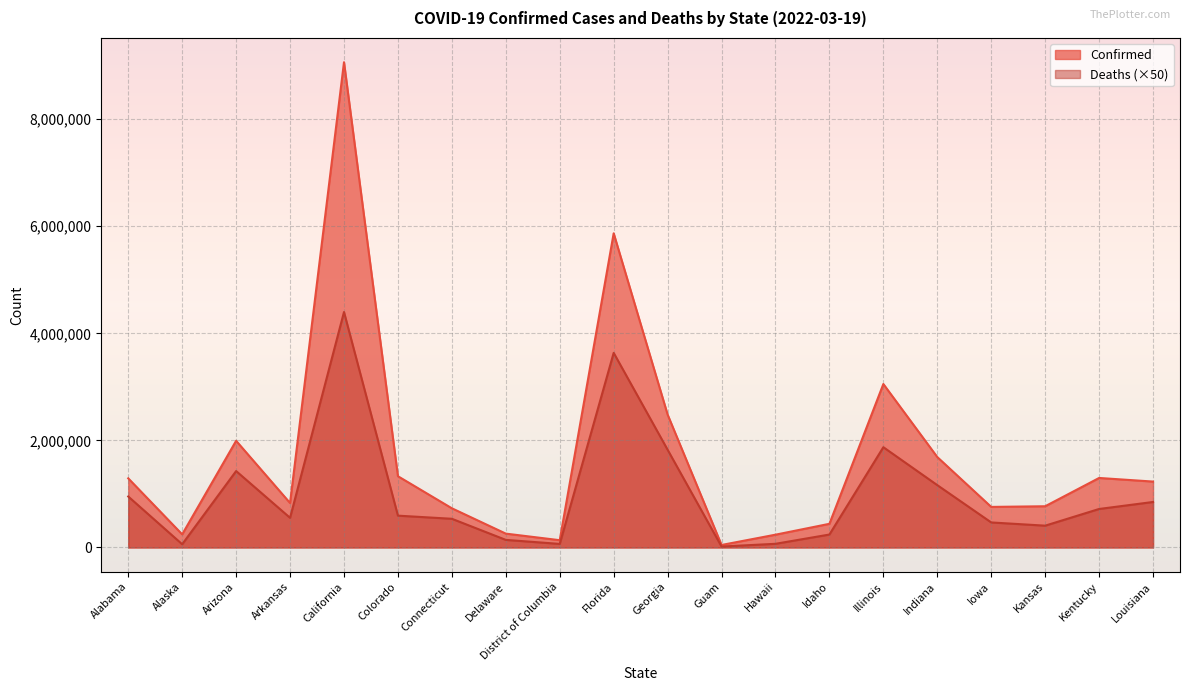

What value does the Confirmed series have at Hawaii?

238764